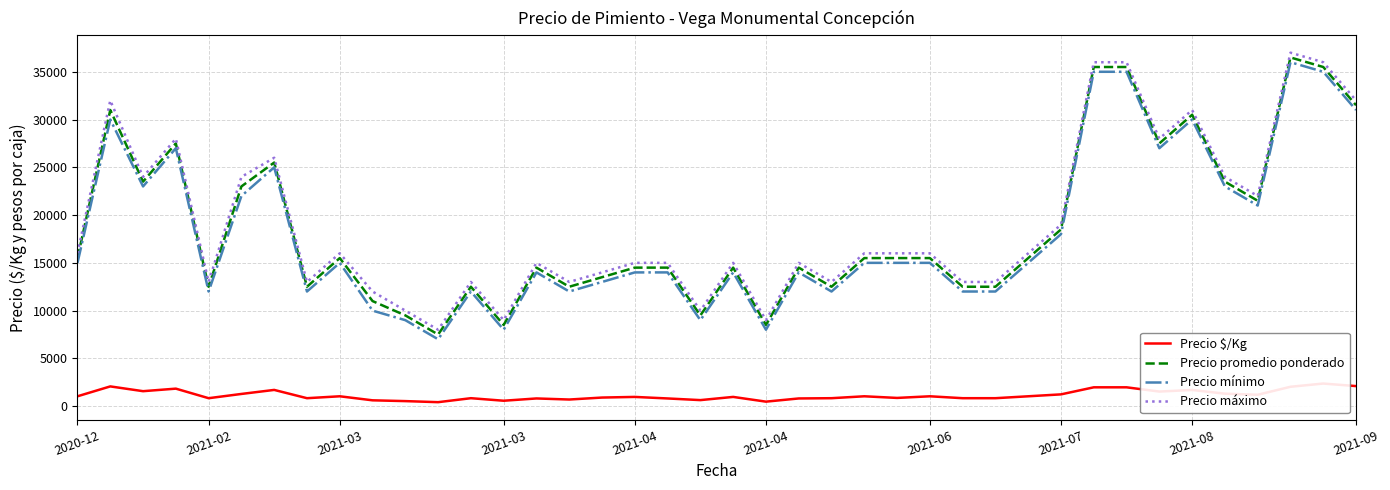

How many interior local peaks does the Precio $/Kg series have?

12